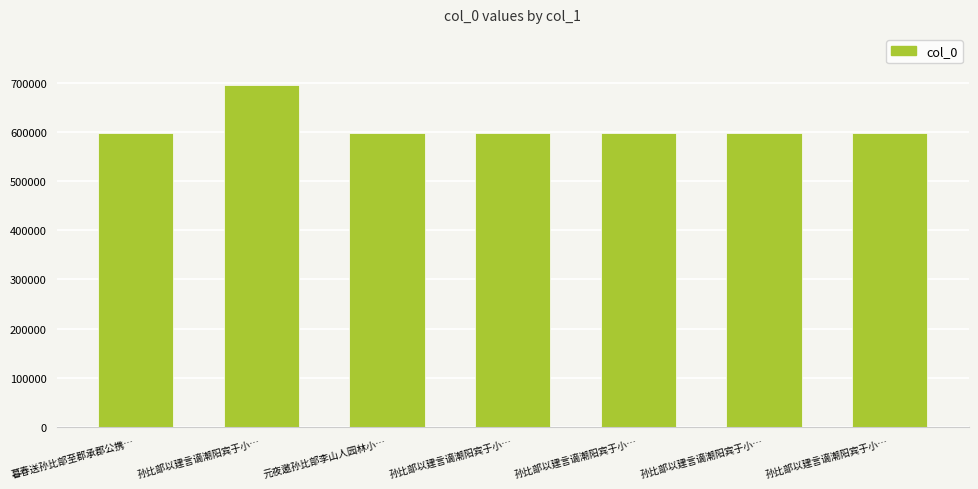

Is it true that the value at 孙比部以建言谪潮阳宾于小… is 598260?

True